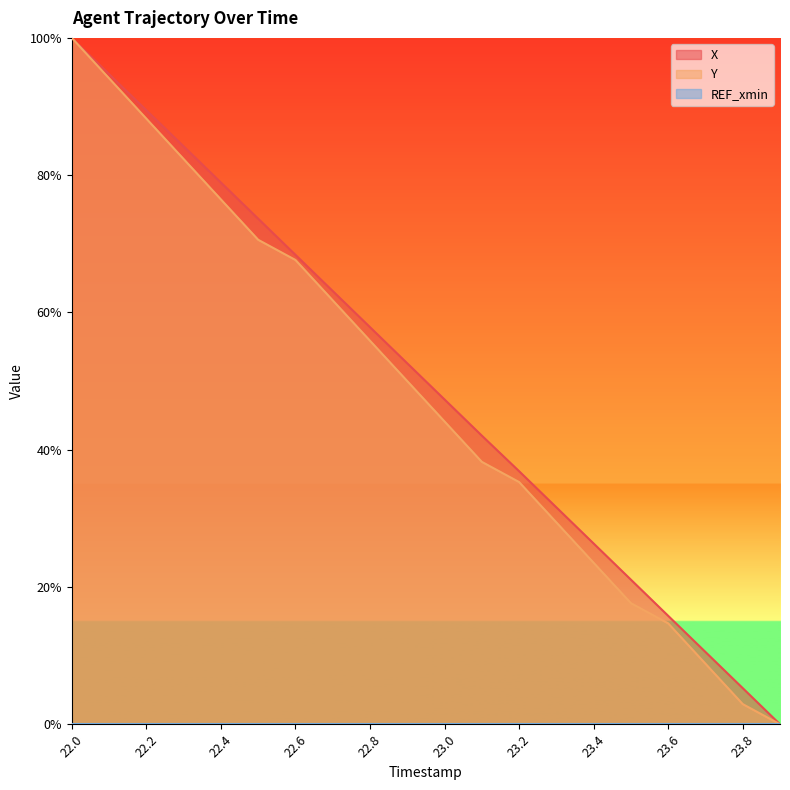

True or false: X and Y intersect in this chart.

False